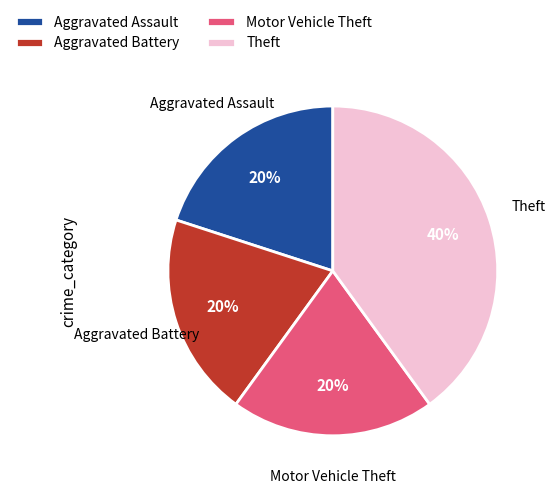

Approximately how many times larger is the value at Theft compared to Motor Vehicle Theft?

2.0